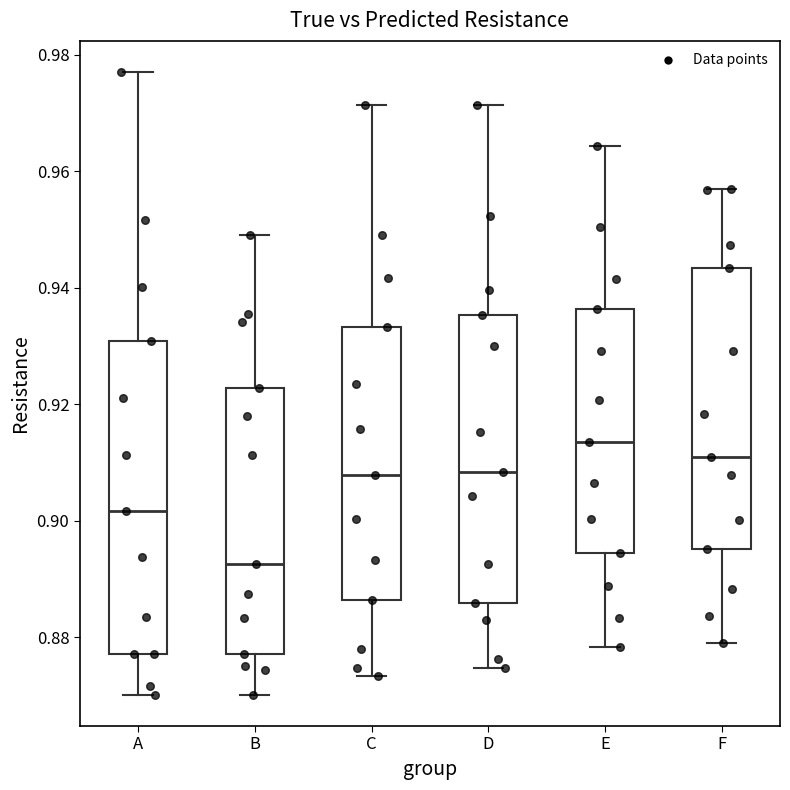

Reading left to right, transcribe this box plot: for each box, give where its median line is, the range the box spans, and where its two whiskers end, as read against the y-axis. The values are not printed on the chart, so give them approximately, as read against the axis.

A: median 0.902, box 0.878 to 0.930, whiskers 0.870 to 0.978
B: median 0.892, box 0.878 to 0.922, whiskers 0.870 to 0.950
C: median 0.908, box 0.886 to 0.934, whiskers 0.874 to 0.972
D: median 0.908, box 0.886 to 0.936, whiskers 0.874 to 0.972
E: median 0.914, box 0.894 to 0.936, whiskers 0.878 to 0.964
F: median 0.910, box 0.896 to 0.944, whiskers 0.880 to 0.956